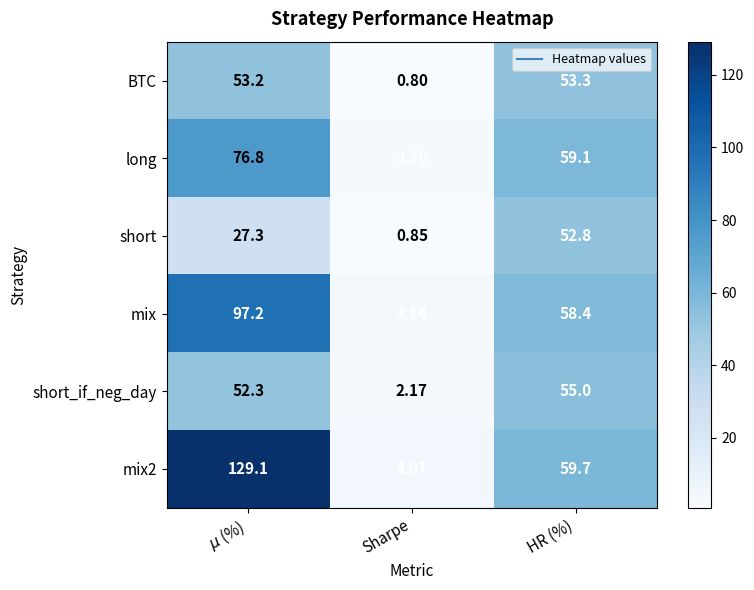

At which label does short_if_neg_day reach its peak?

HR (%)